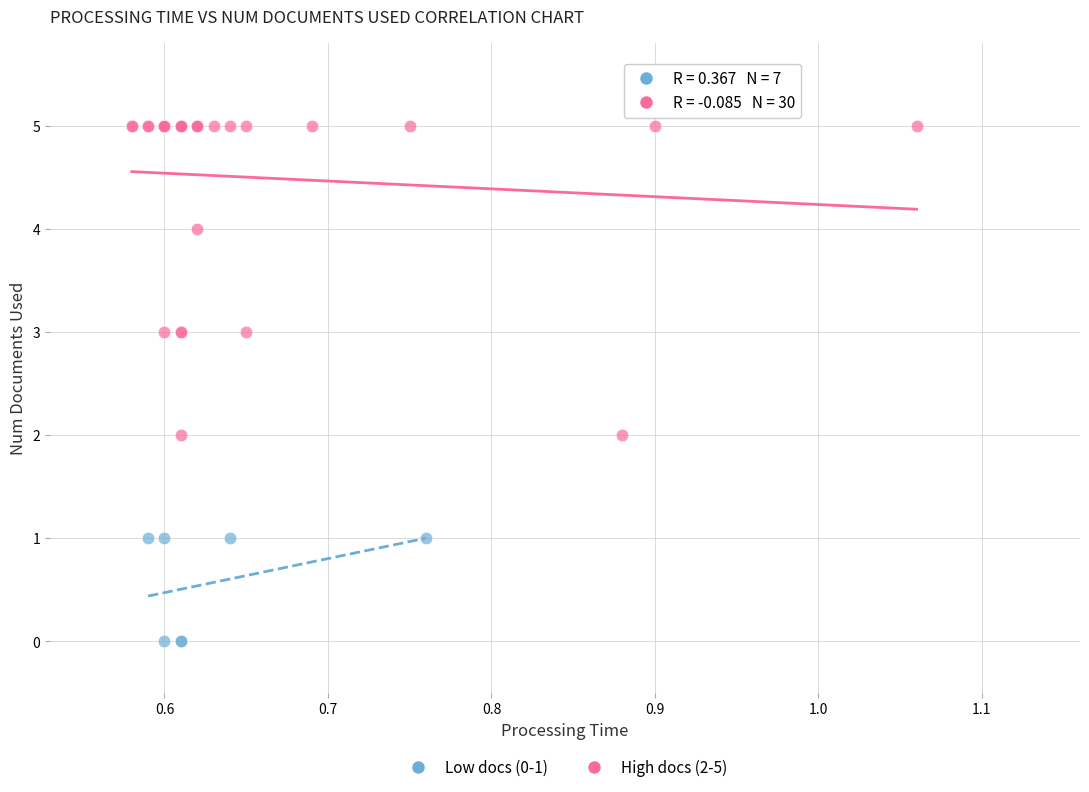

What are all the series names shown in the legend?

Low docs (0-1), High docs (2-5)